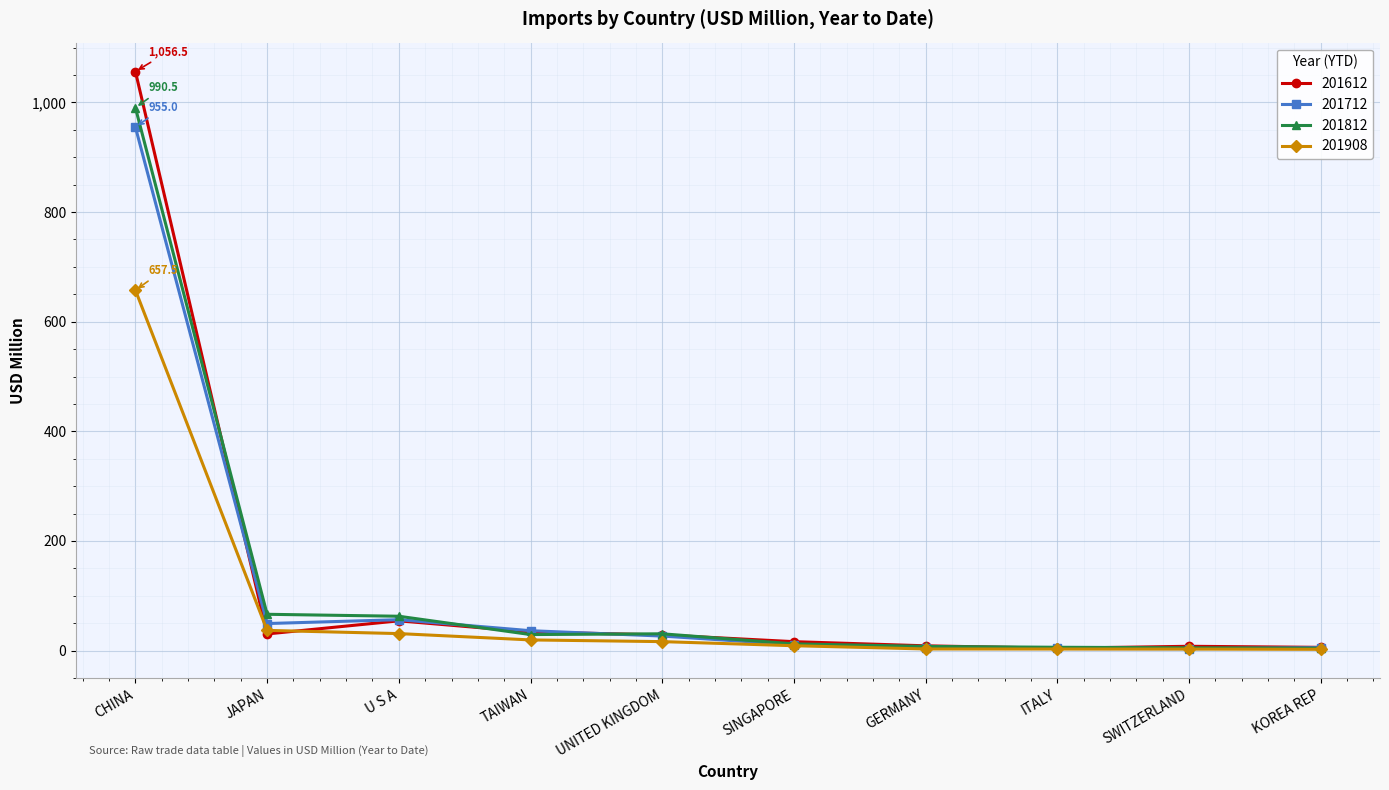

The value of 201612 at JAPAN is 30.3. True or false?

True